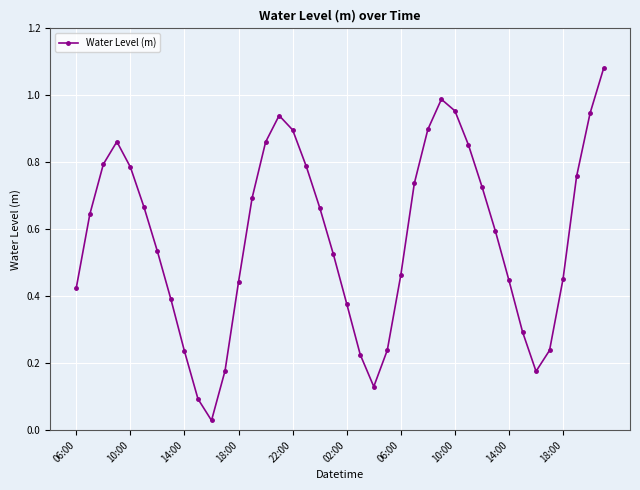

What is the sum of all values?

23.0